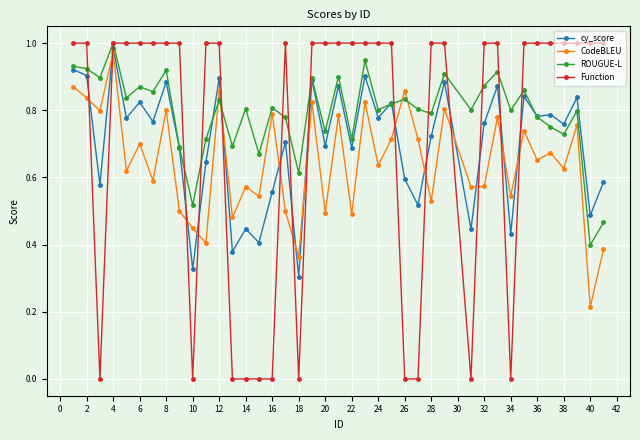

Which series has the largest range (max minus min)?

Function